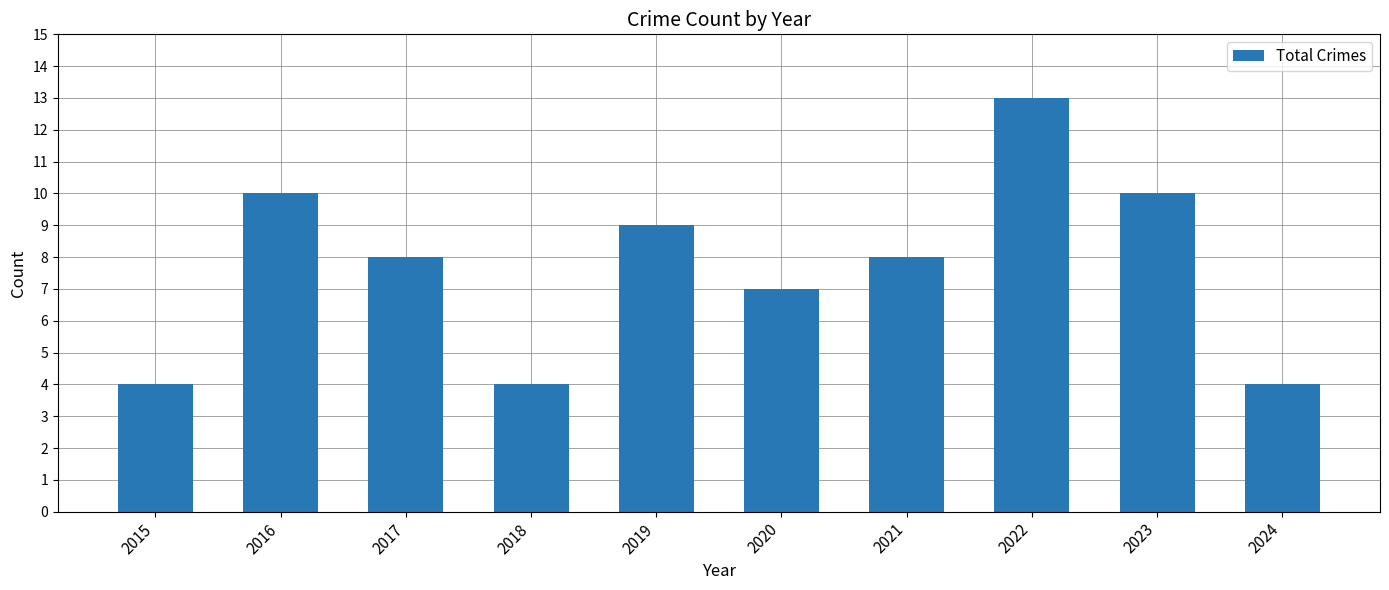

What is the difference between the second highest and second lowest values?

6